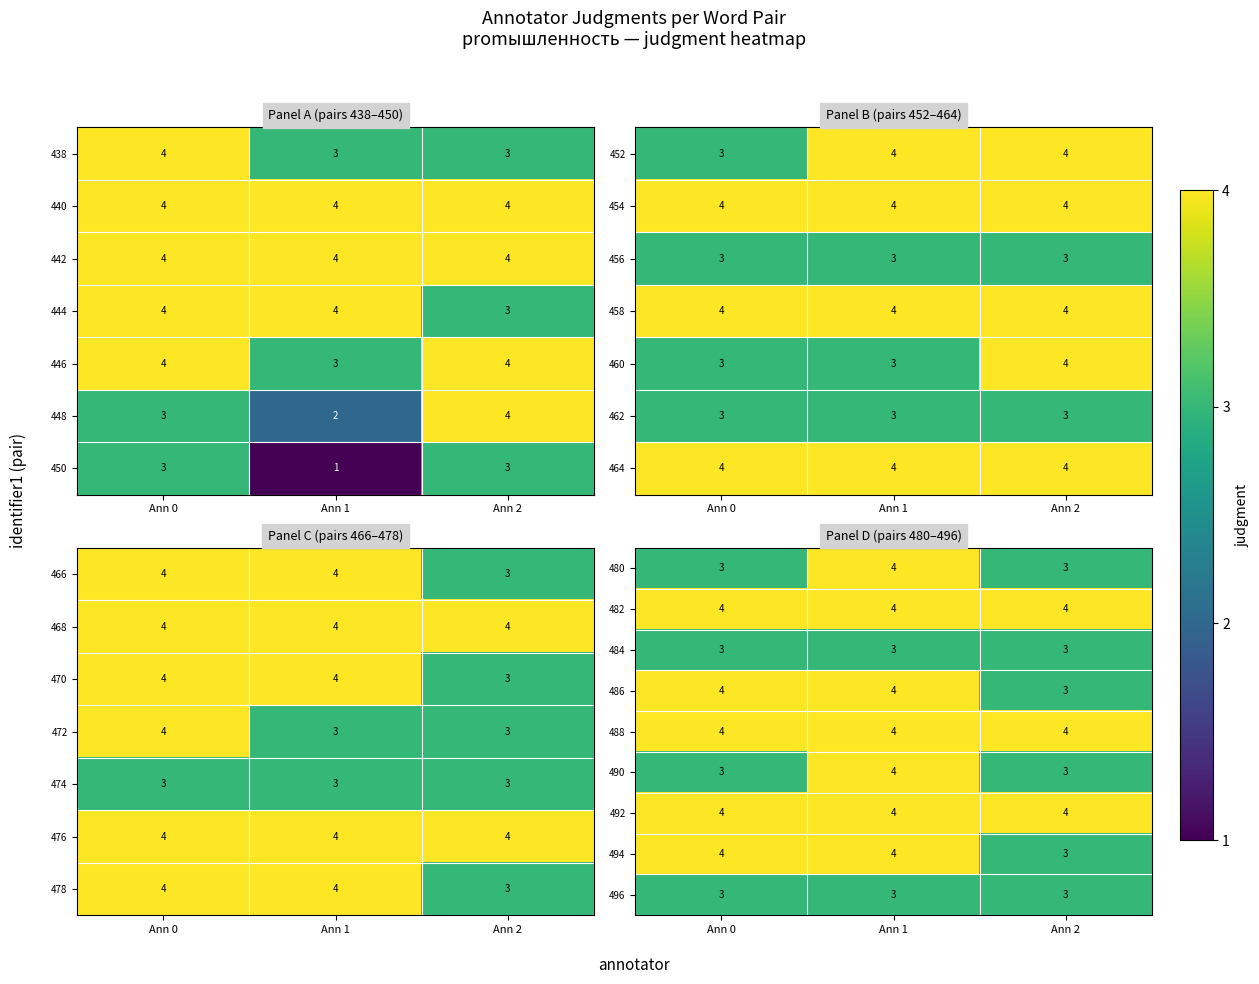

At how many categories does at least one series exceed 3?

3